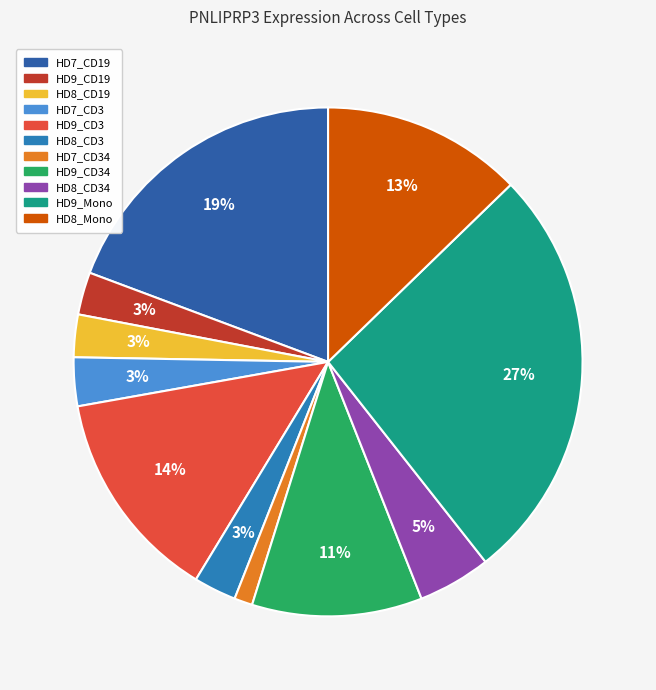

Count the number of slices in the pie.

11